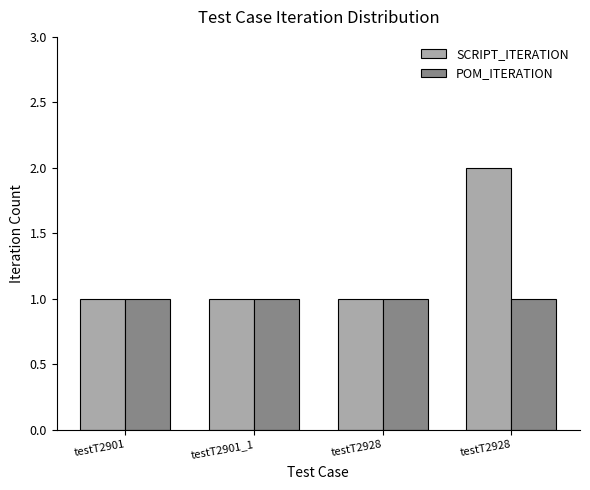

What is the sum of all SCRIPT_ITERATION values?

5